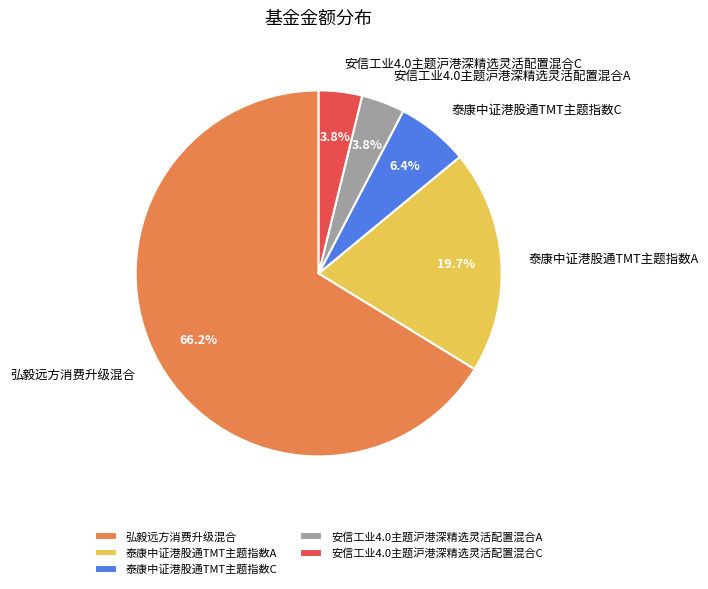

What is the largest slice in the pie chart?

弘毅远方消费升级混合